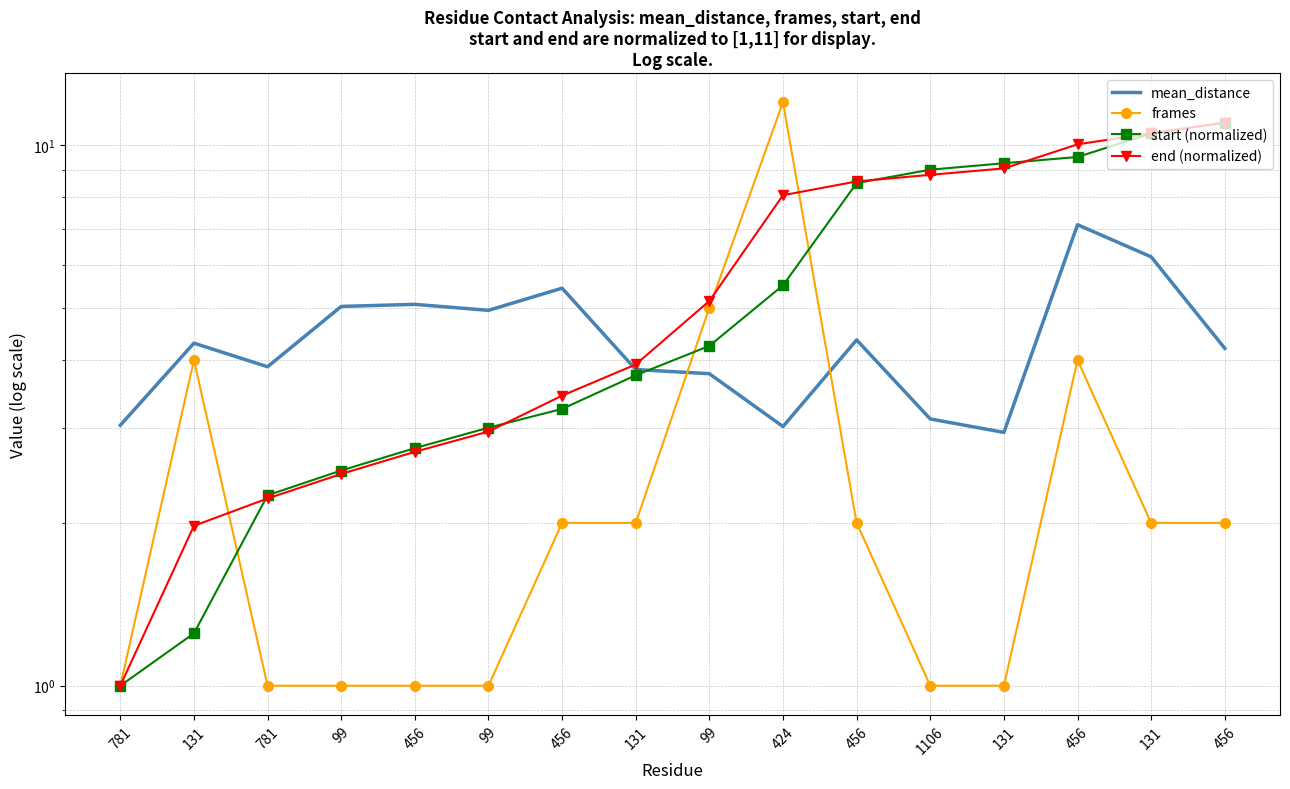

At which label does end (normalized) first exceed 5?

99